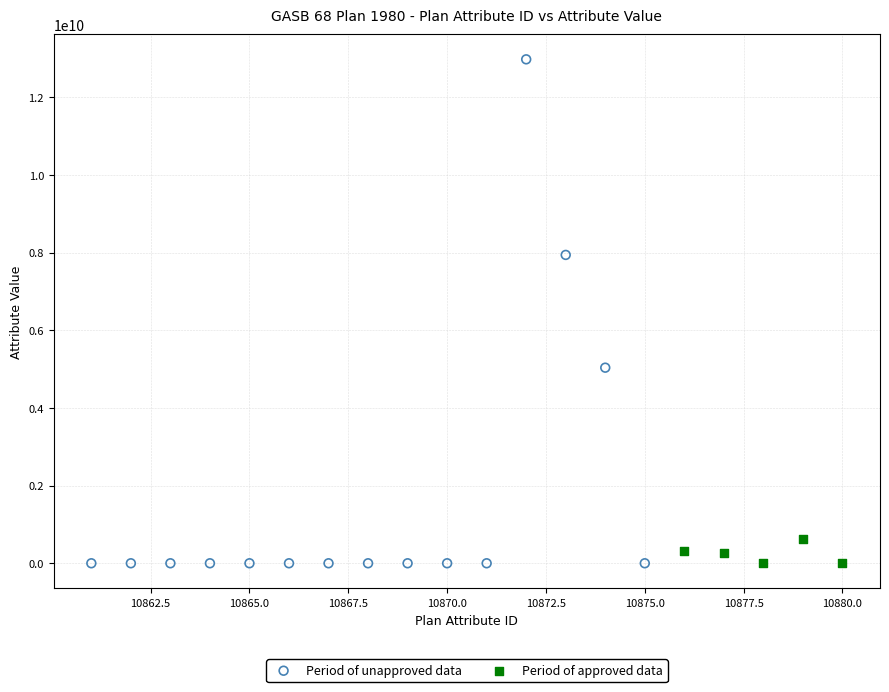

What are all the series names shown in the legend?

Period of unapproved data, Period of approved data